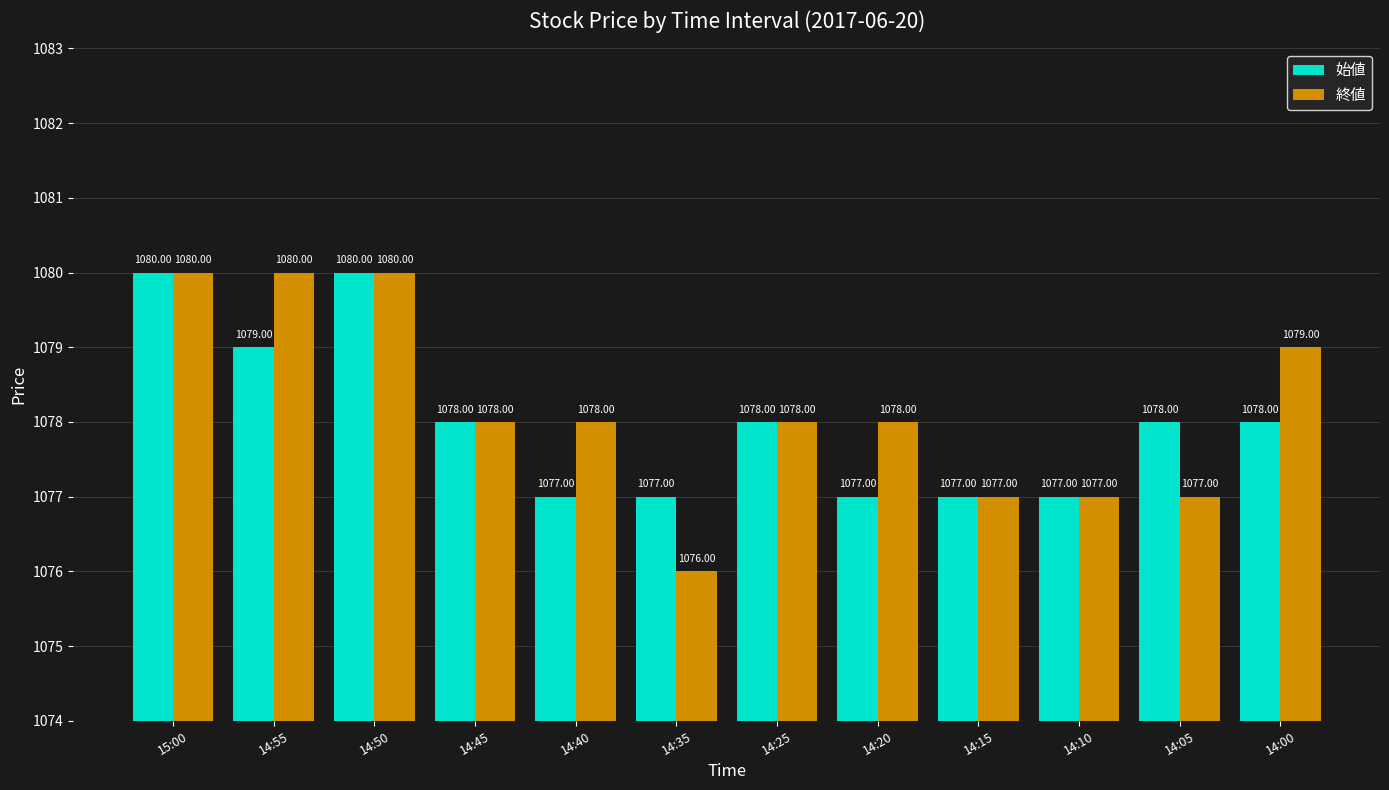

What is the label of the 7th bar from the right?

14:35